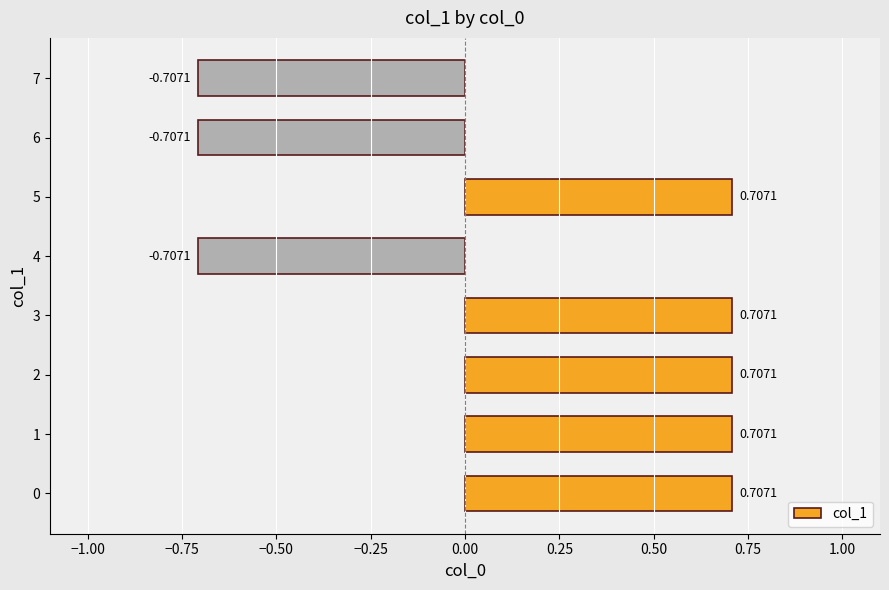

What is the change in value from 2 to 6?

-1.4